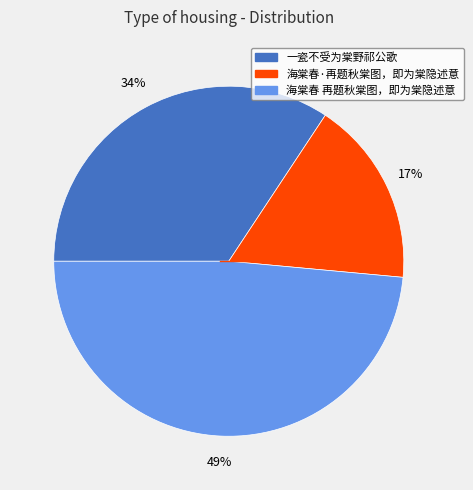

Combined, do 一瓷不受为棠野祁公歌 and 海棠春 再题秋棠图，即为棠隐述意 account for over 50%?

Yes